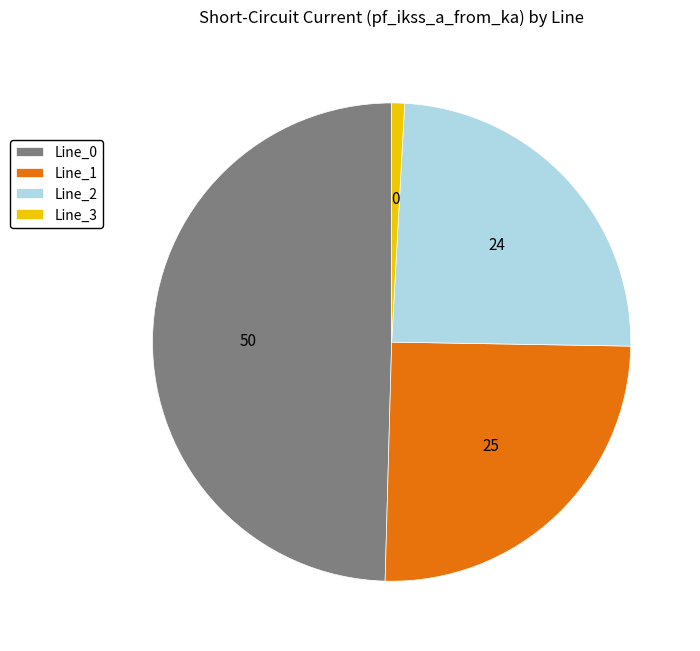

Which has a higher value, Line_3 or Line_2?

Line_2